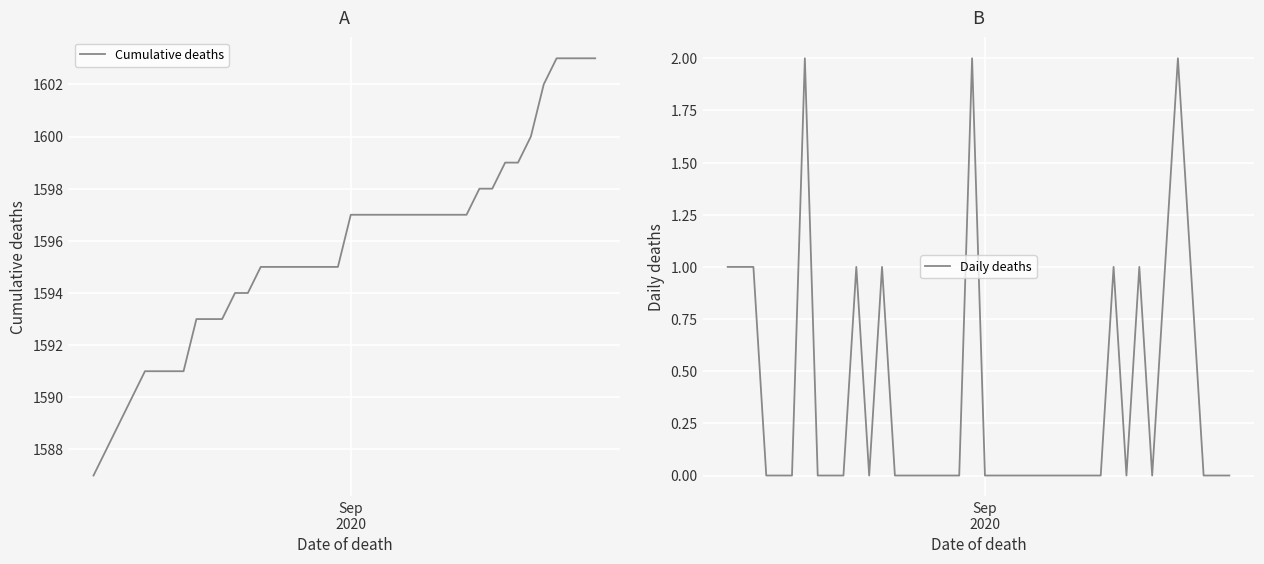

What is the minimum value for Cumulative deaths?

1587